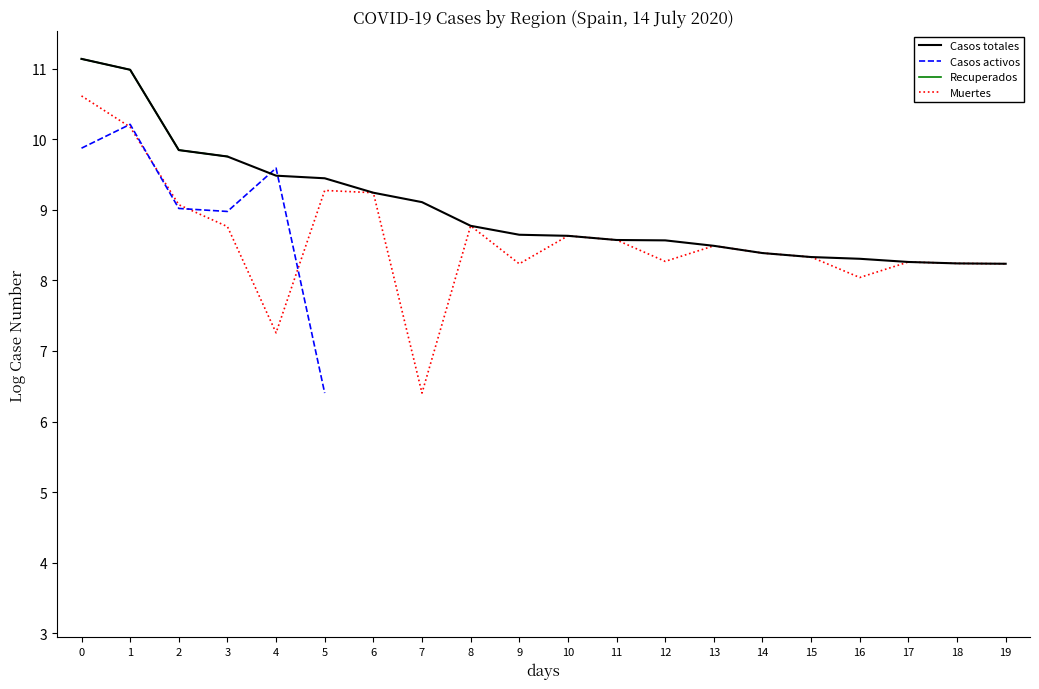

What is the value of the Casos totales point at the 17th from the left?

8.3